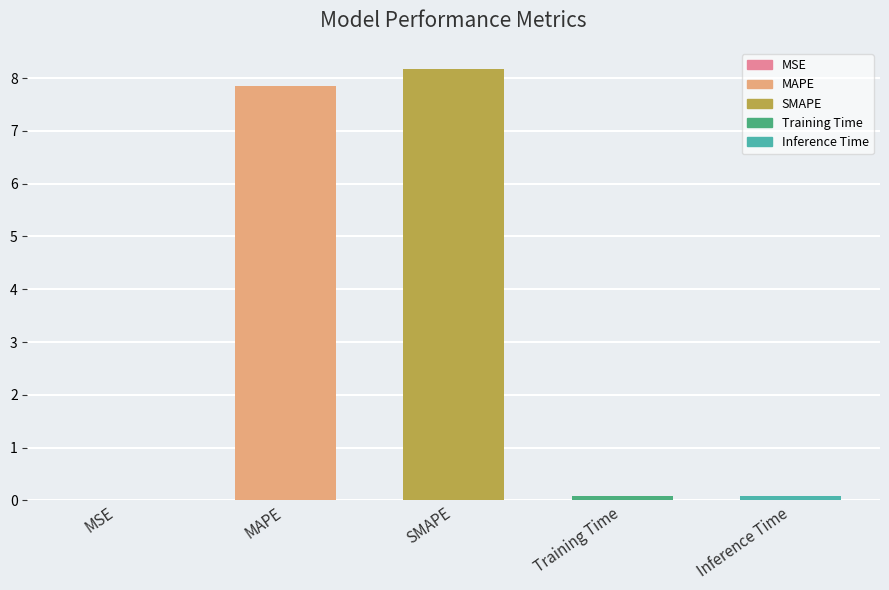

Is it true that the value at SMAPE is 11.6?

False